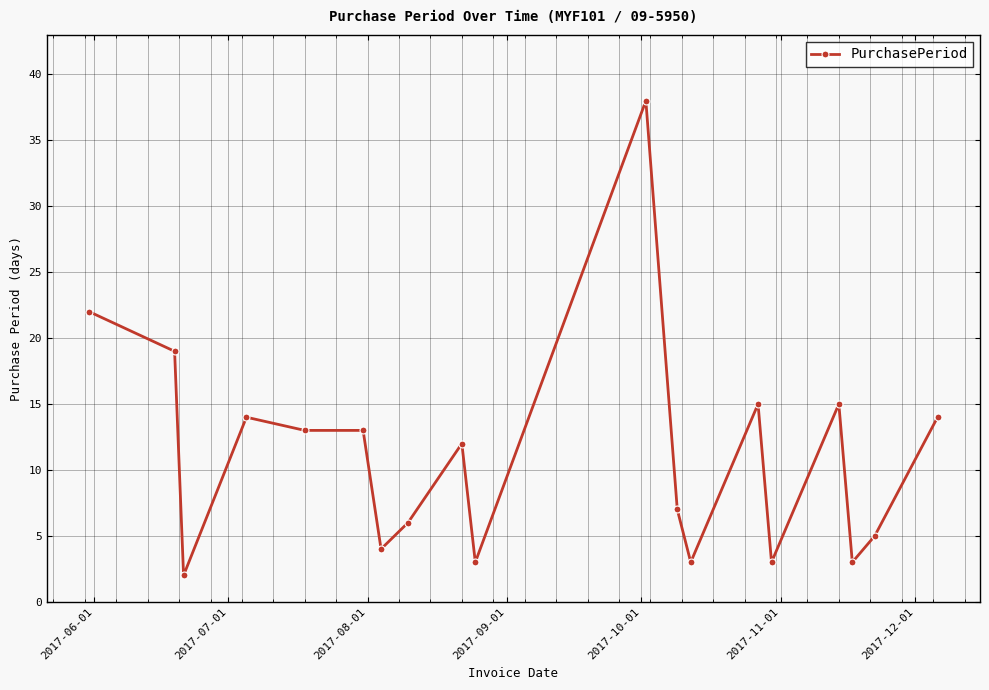

True or false: the data has more than 1 interior local peaks.

True